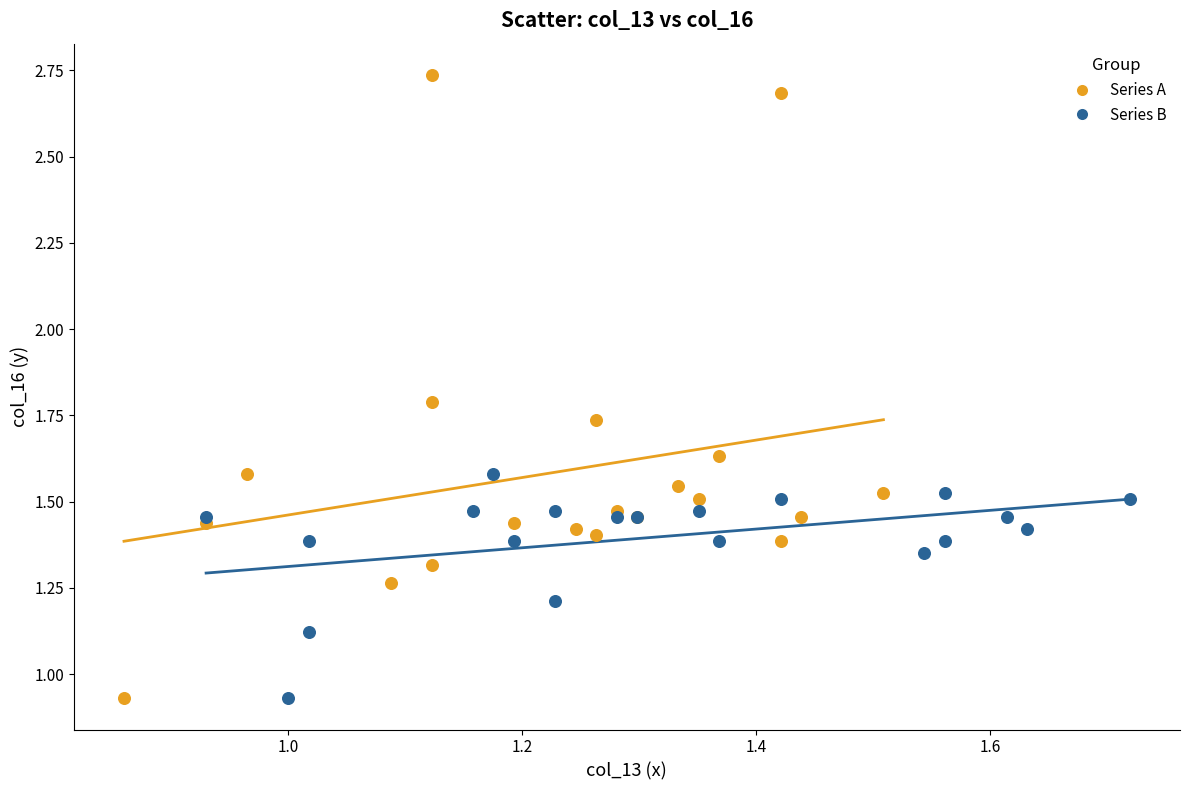

Which series contains the highest Y value?

Series A